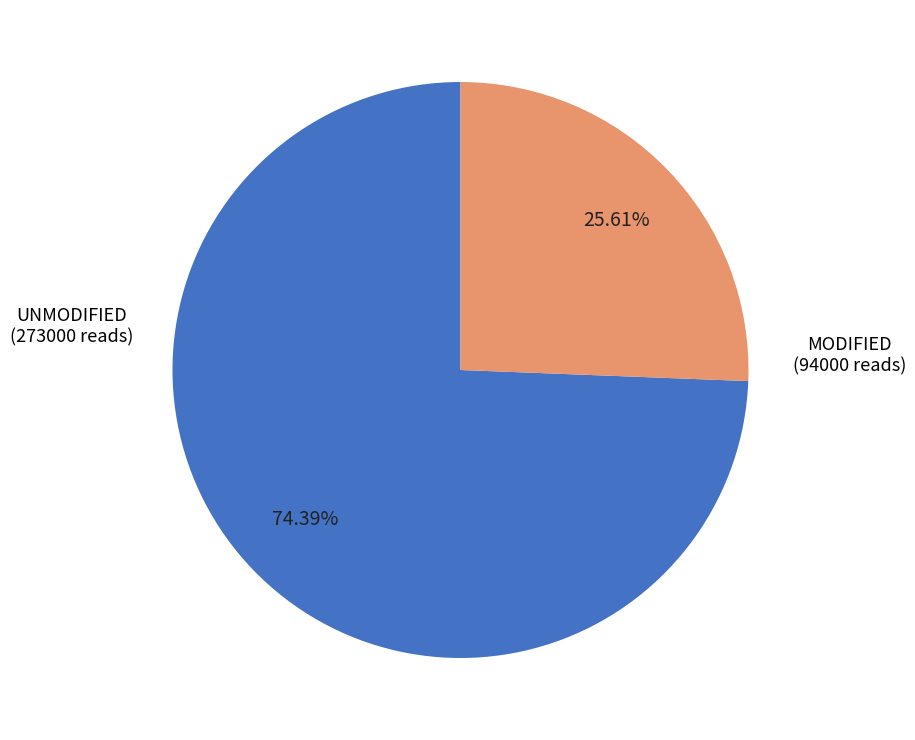

Is there a majority slice in this chart?

Yes